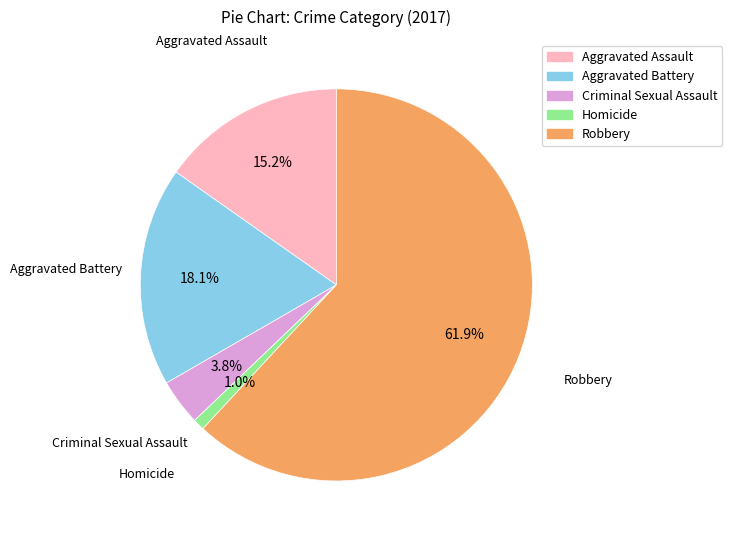

Which has a higher value, Aggravated Battery or Homicide?

Aggravated Battery